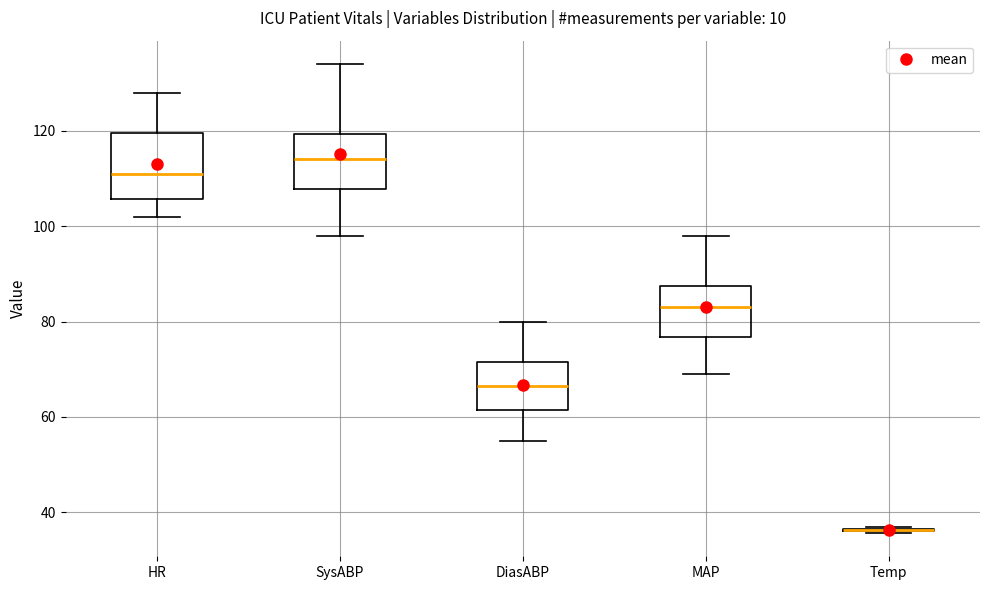

Reading left to right, read every box against the y-axis: the position of its median line, the range the box covers, and the ends of its whiskers. The values are not printed on the chart, so give them approximately, as read against the axis.

HR: median 112, box 106 to 120, whiskers 102 to 128
SysABP: median 114, box 108 to 120, whiskers 98 to 134
DiasABP: median 66, box 62 to 72, whiskers 56 to 80
MAP: median 84, box 76 to 88, whiskers 70 to 98
Temp: box collapsed to a line at 36, whiskers 36 to 38